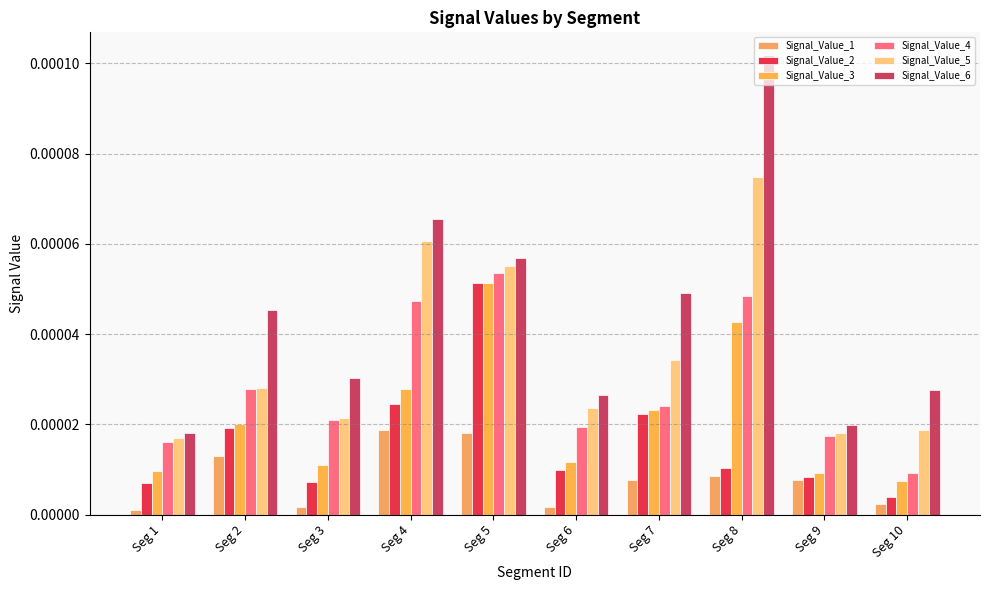

Which series has the largest total across all categories?

Signal_Value_6